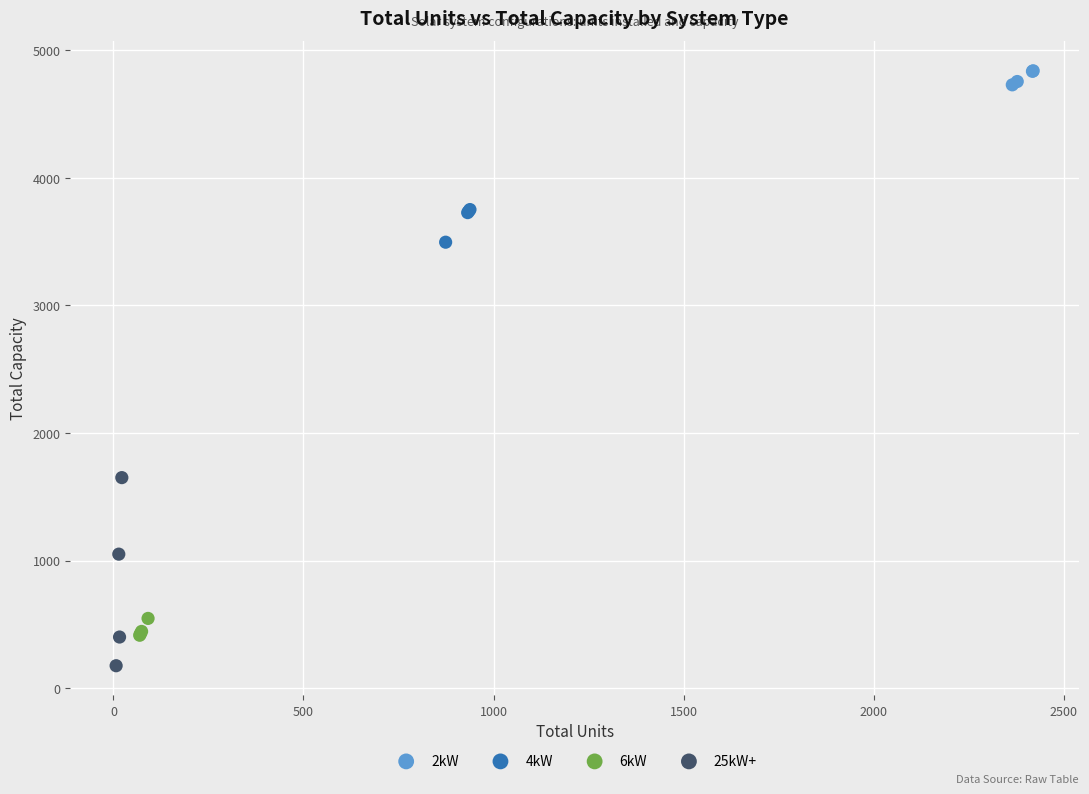

Which series contains the lowest Y value?

25kW+